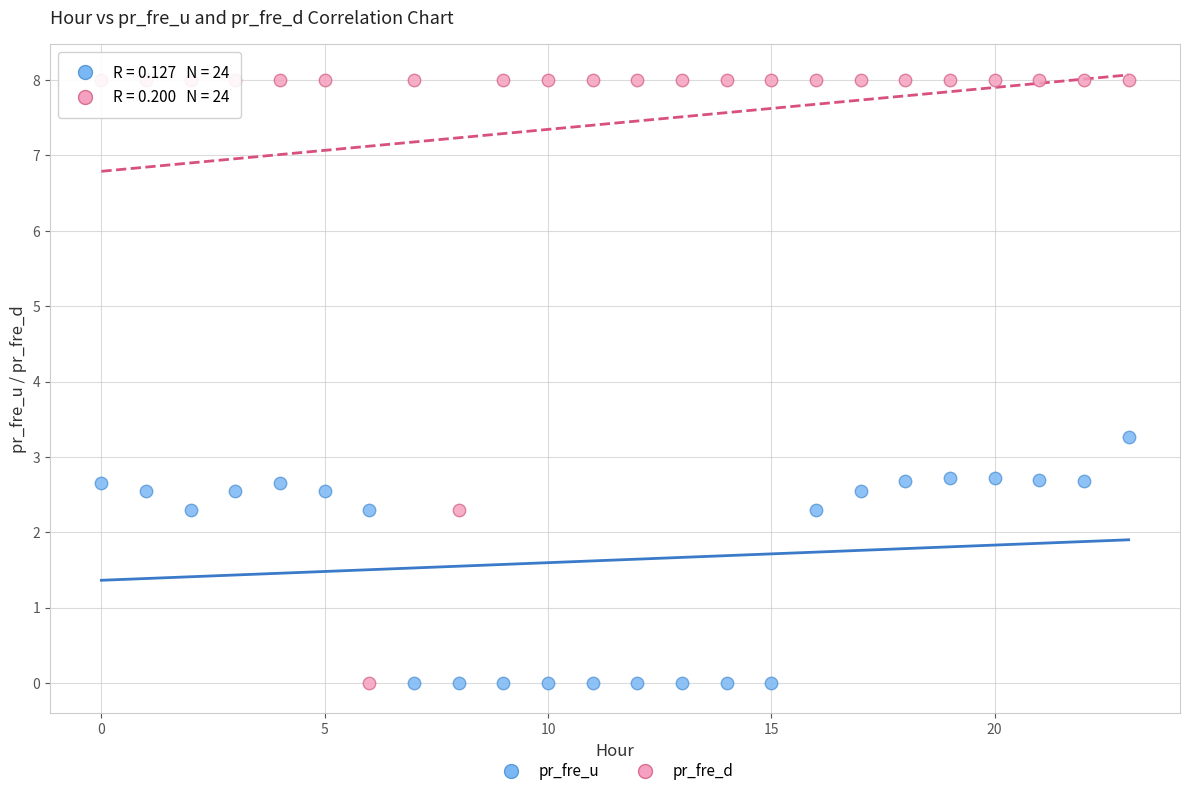

In the pr_fre_d series, what Y value is closest to 4?

2.3